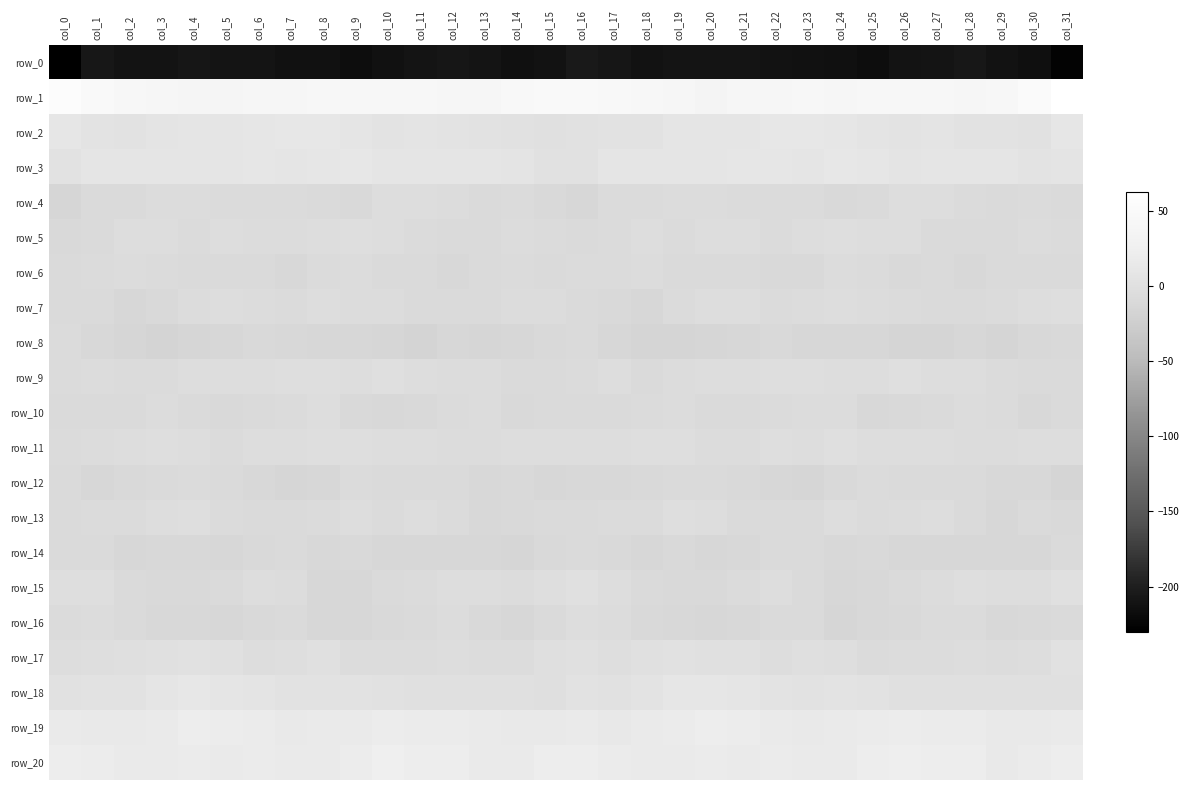

At which label is row_7 closest to -7?

col_19